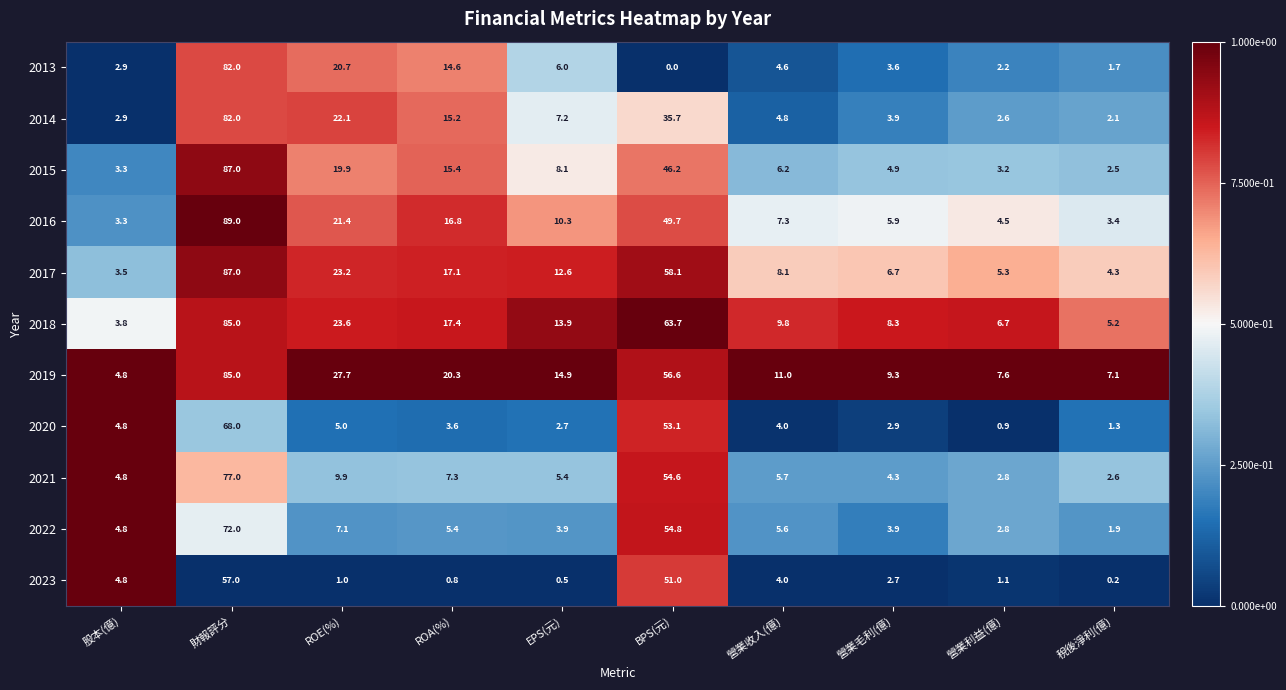

At which category does the chart reach its minimum across all series?

BPS(元)